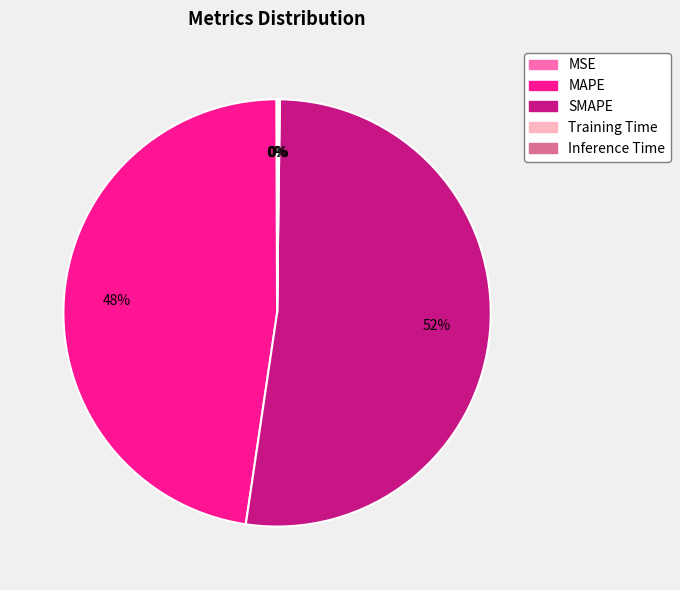

Is the sum of MAPE and SMAPE greater than half?

Yes